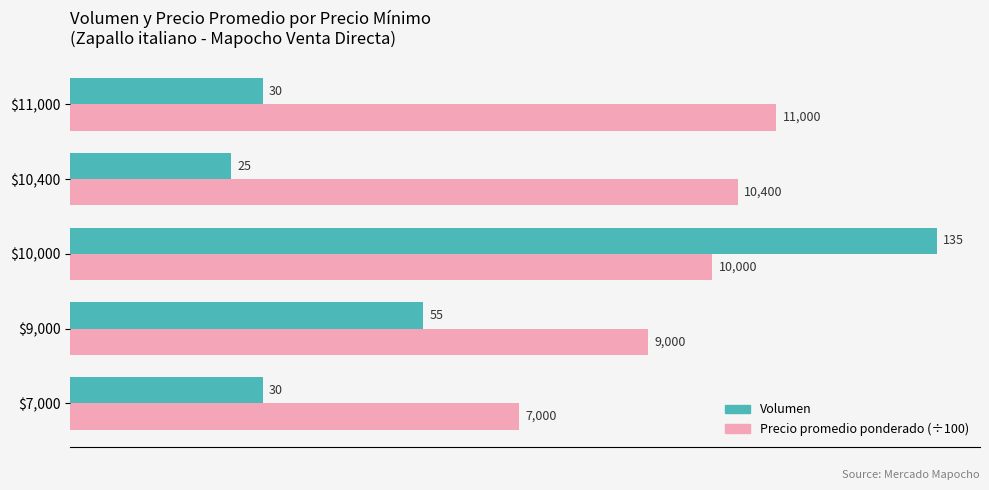

At $10,400, list the series in order from largest to smallest.

Precio promedio ponderado (÷100), Volumen